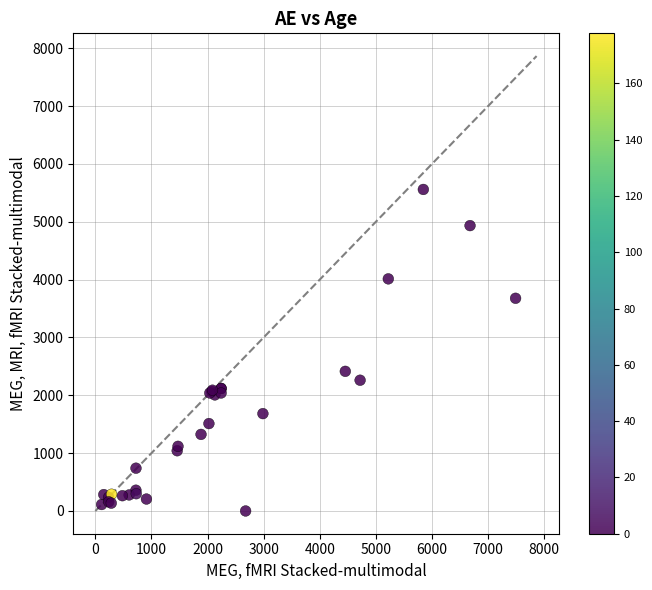

What Y value in the scatter plot is closest to 2778?

2413.8